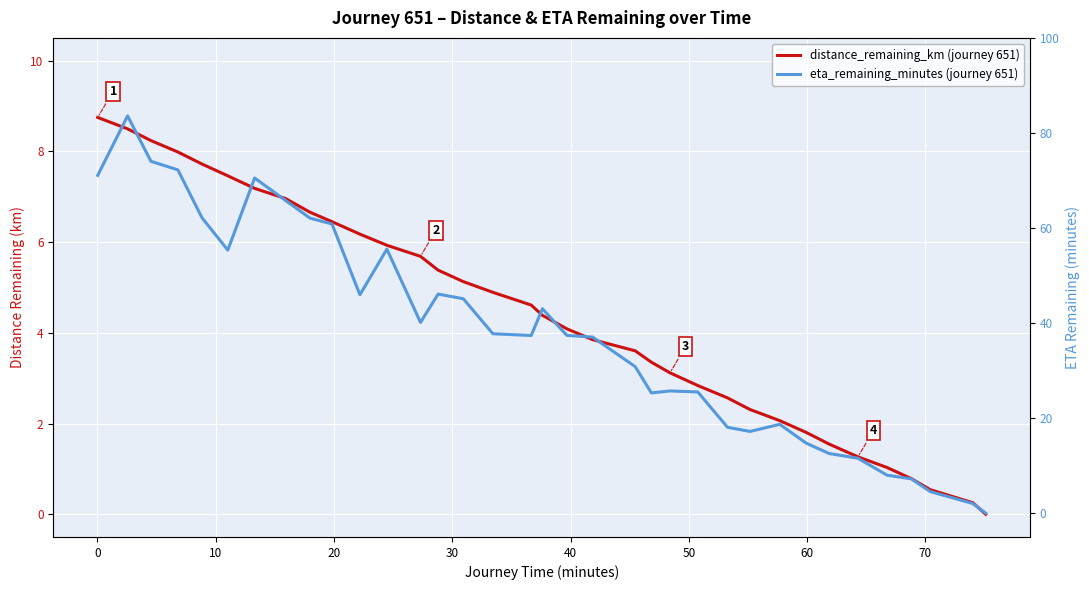

Reading left to right, extract all data points from this chart.

distance_remaining_km (journey 651): 8.7	8.5	8.2	8.0	7.7	7.5	7.2	7.0	6.7	6.4	6.2	5.9	5.7	5.4	5.1	4.9	4.6	4.4	4.1	3.8	3.6	3.4	3.1	2.8	2.6	2.3	2.1	1.8	1.5	1.3	1.0	0.8	0.5	0.3	0.0
eta_remaining_minutes (journey 651): 71.1	83.6	74.0	72.2	62.1	55.4	70.5	65.8	62.1	60.9	46.0	55.6	40.1	46.1	45.1	37.8	37.4	43.0	37.4	37.0	30.8	25.3	25.7	25.5	18.1	17.2	18.7	14.8	12.6	11.6	8.0	7.2	4.5	2.0	0.0